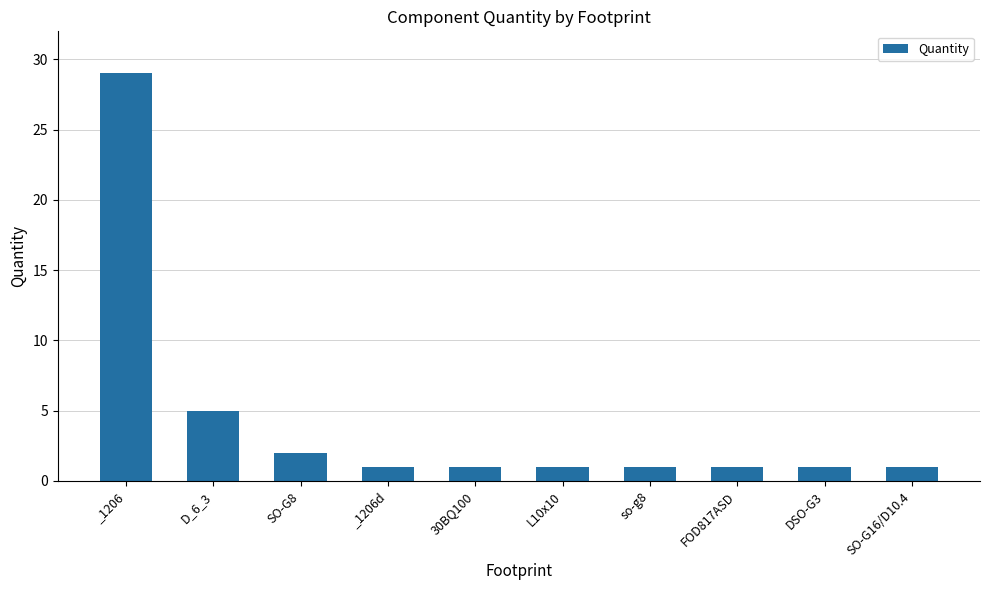

How many bars are there in total?

10